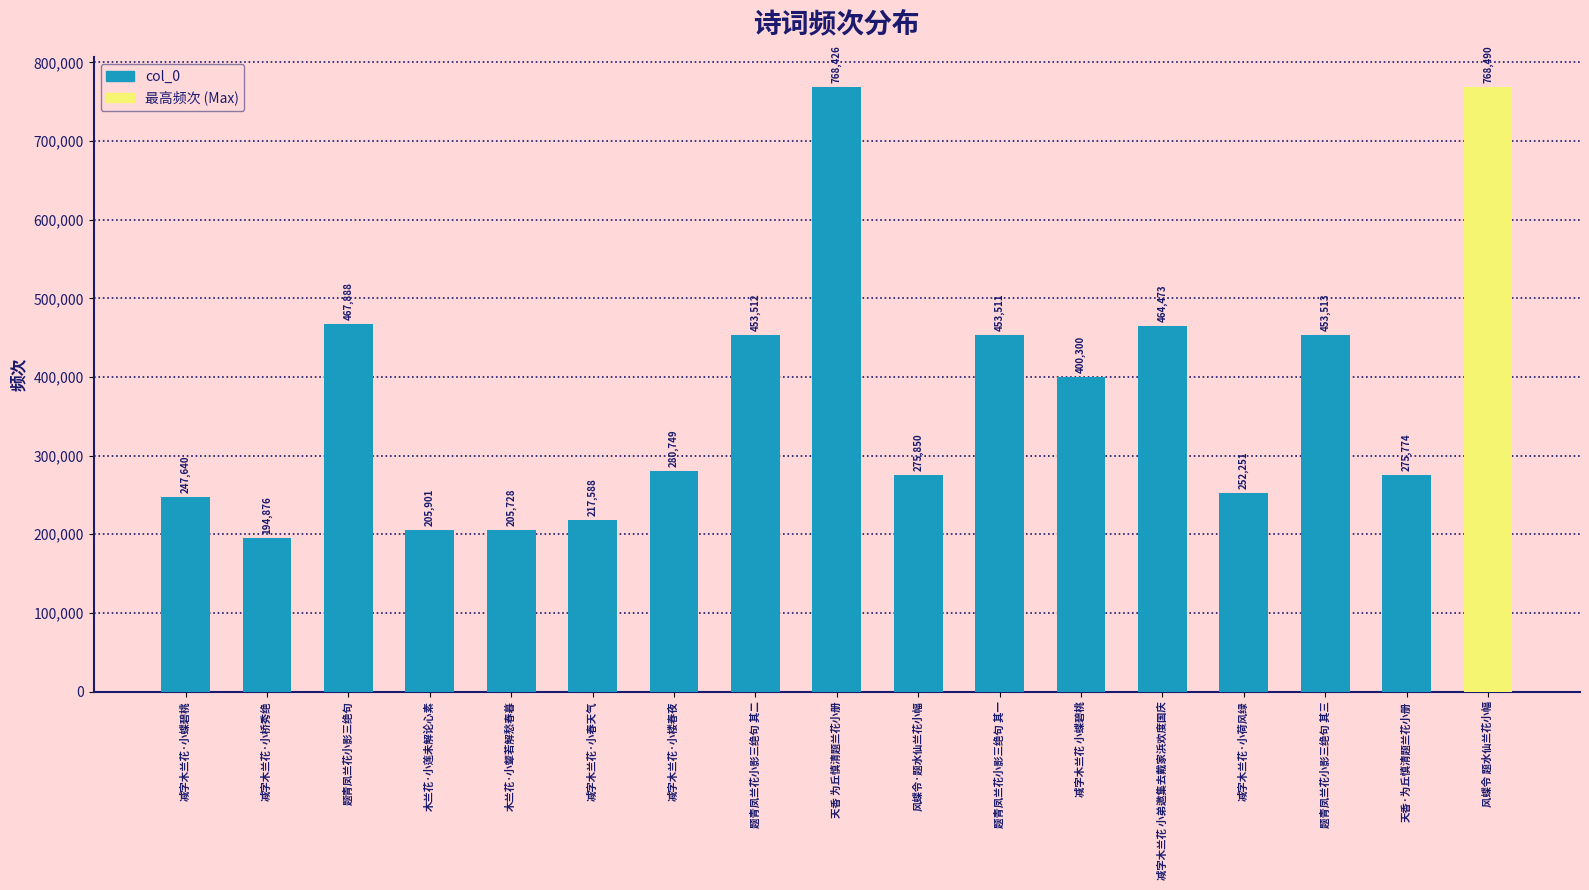

Approximately how many times larger is the value at 风蝶令·题水仙兰花小幅 compared to 减字木兰花·小荷风绿?

1.1